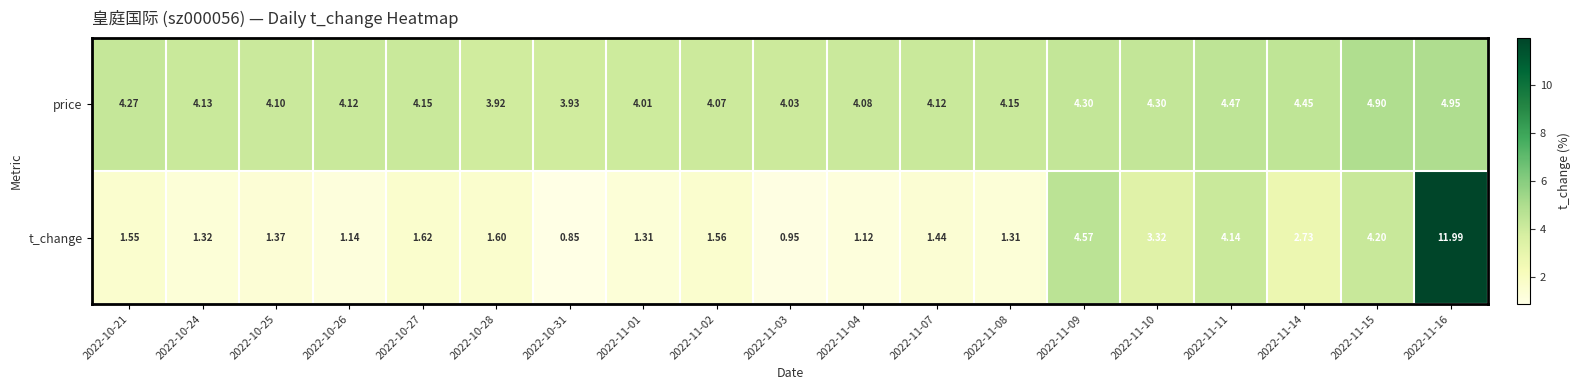

Which series has the widest spread of values?

t_change